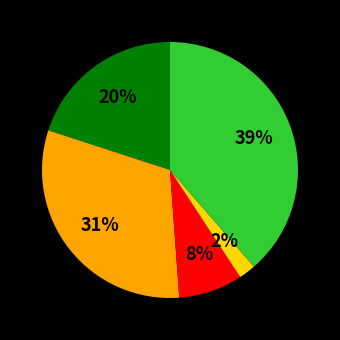

To the nearest percent, what is the average slice percentage?

20%